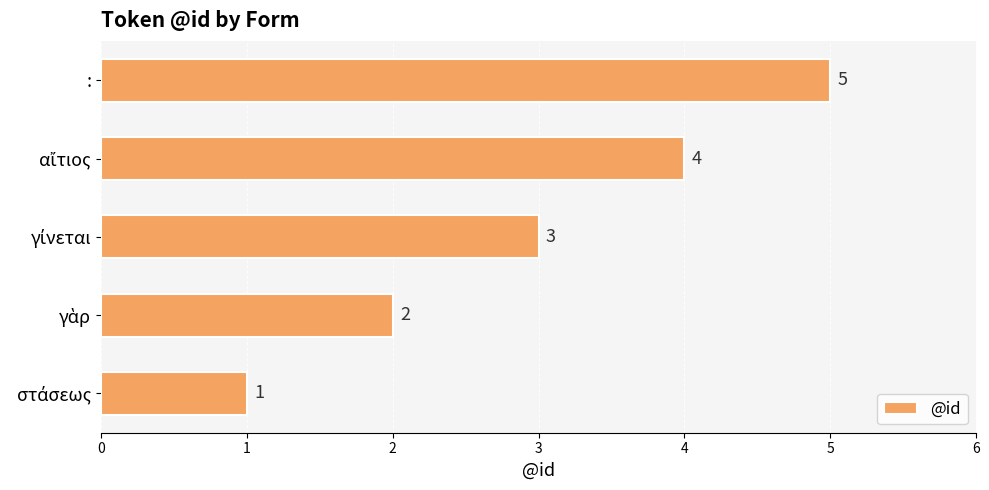

Which label corresponds to the largest value in the chart?

: